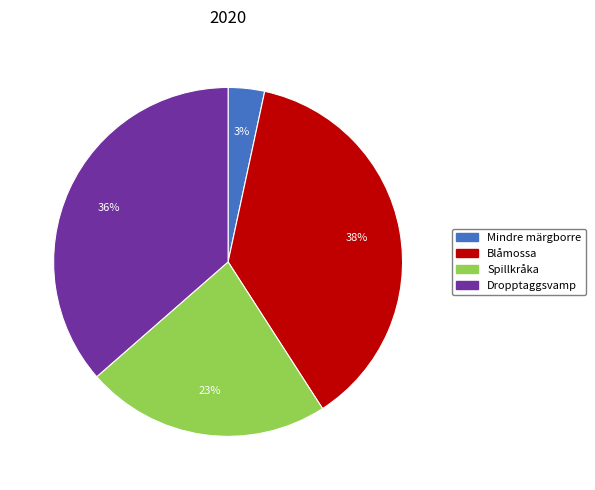

Approximately how many times larger is the value at Spillkråka compared to Dropptaggsvamp?

0.6